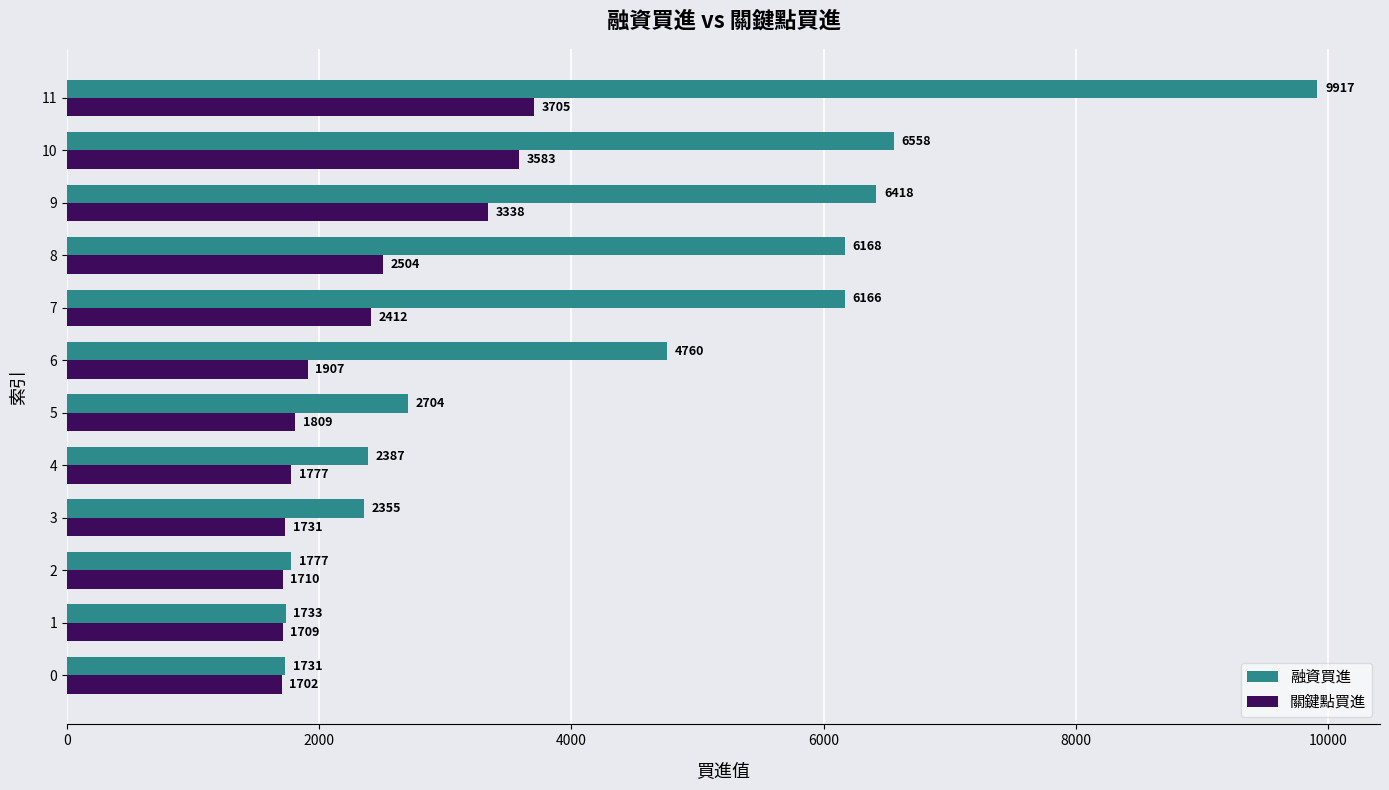

What is the spread (max minus min) of values at 11?

6212